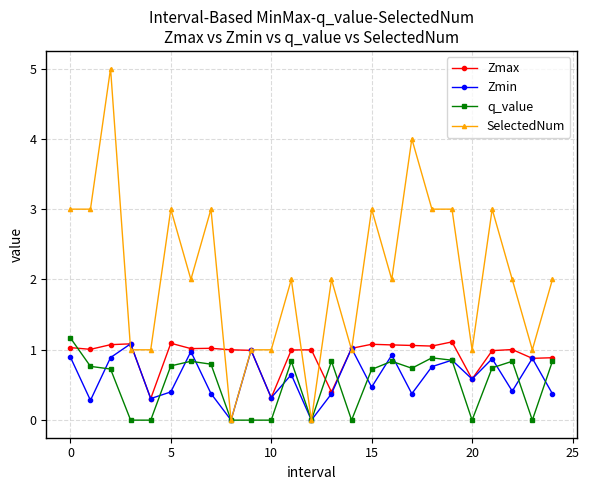

How many lines are shown in the chart?

4